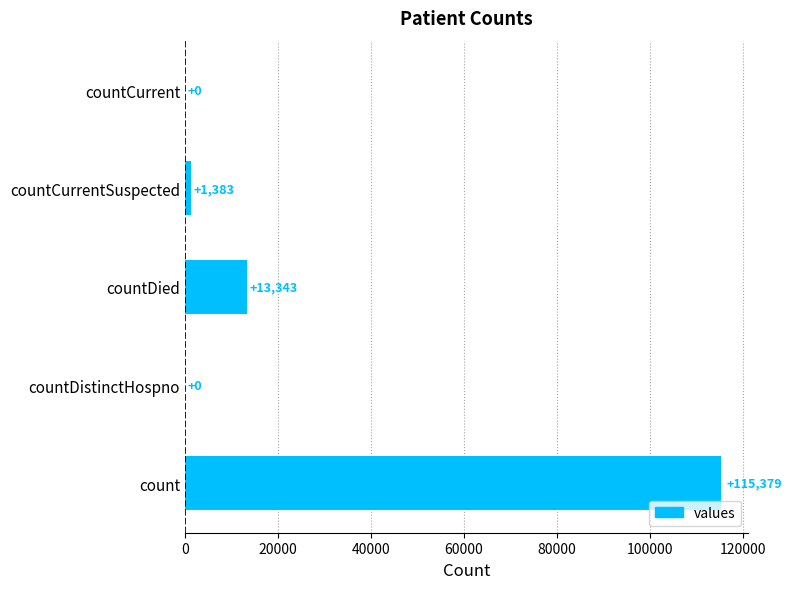

What is the change in value from count to countDied?

-102036